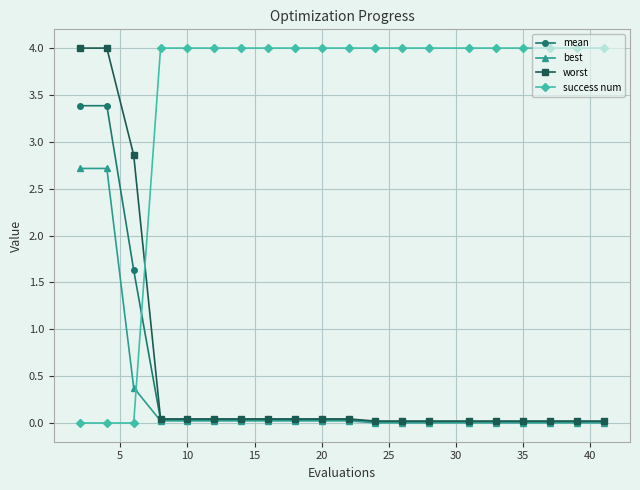

Which series has the largest total across all categories?

success num